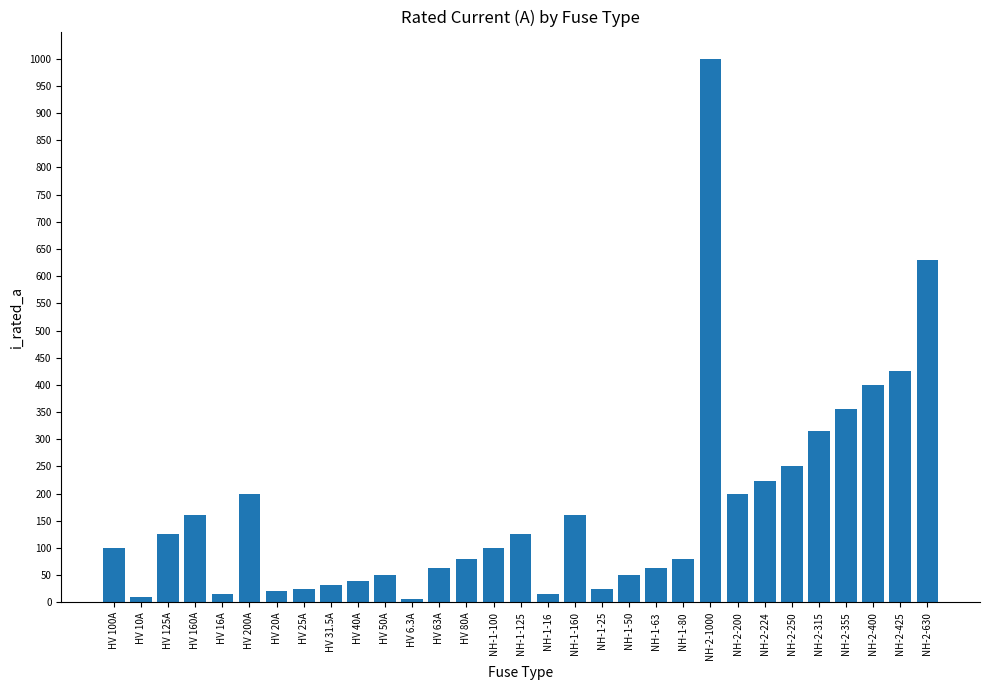

What is the change in value from HV 31.5A to NH-1-63?

+31.5